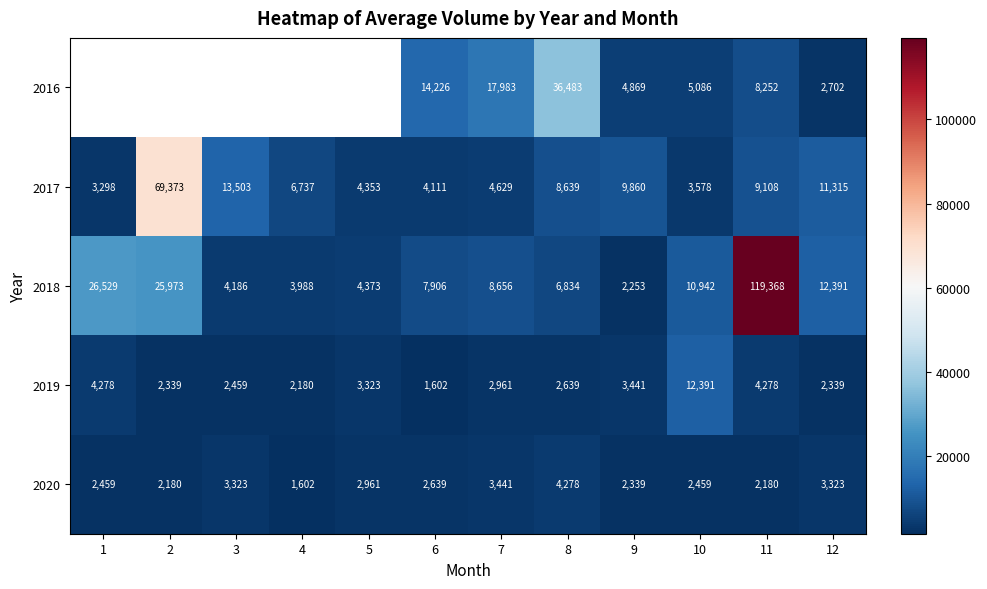

Rank the series at 8 from highest to lowest value.

2016, 2017, 2018, 2020, 2019